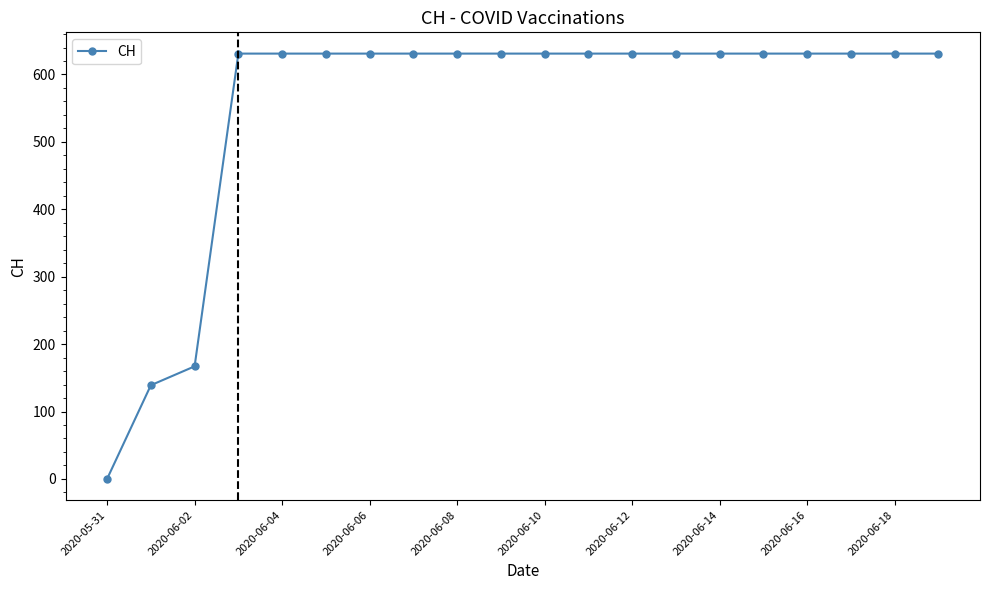

What is the greatest value displayed?

631